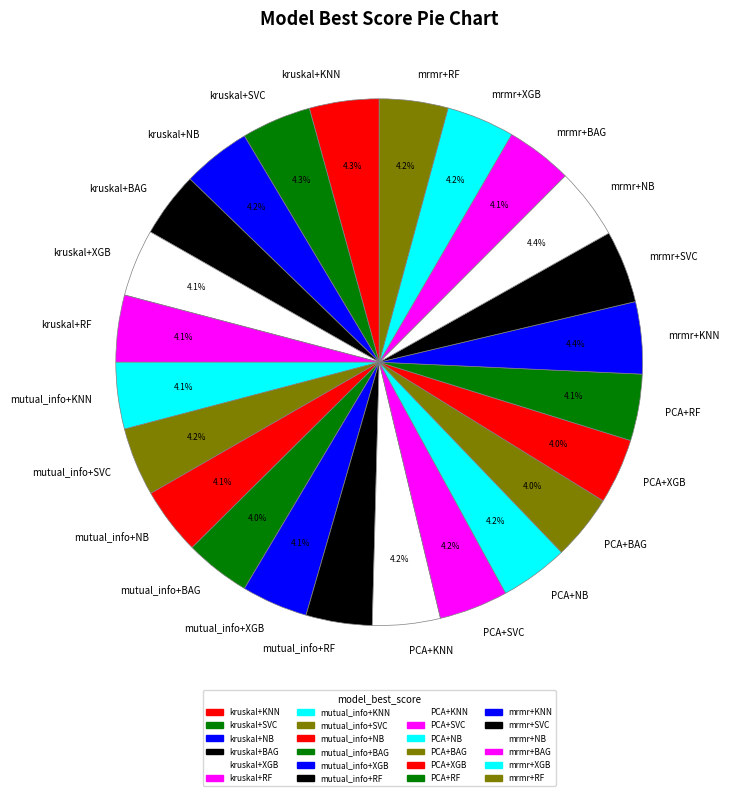

Is there any slice that represents more than half of the pie?

No